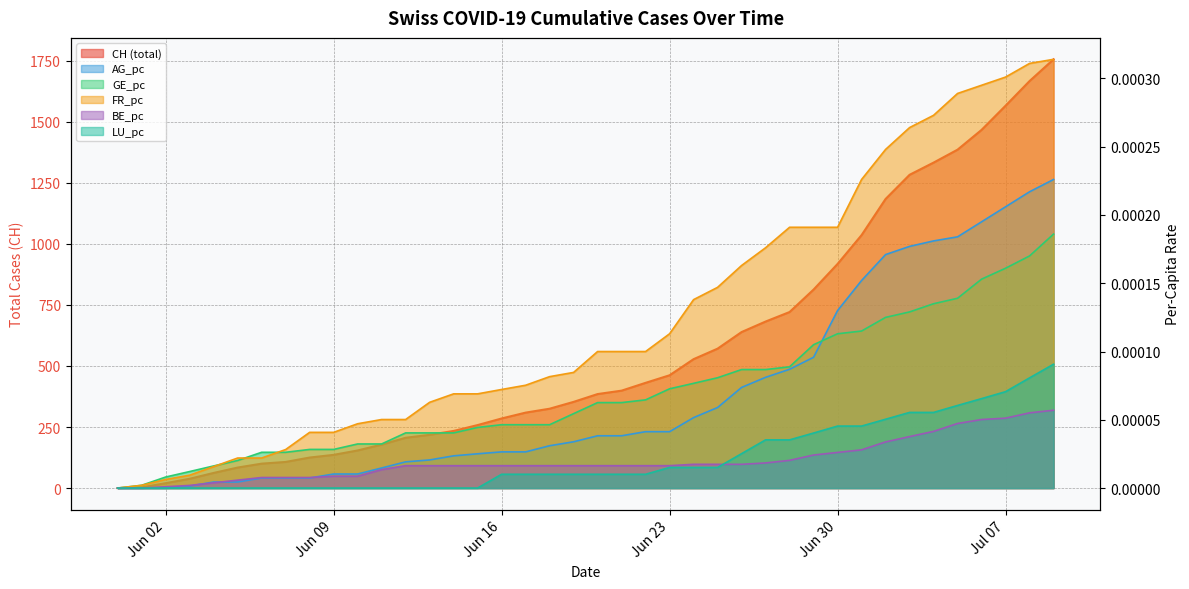

Between which two adjacent categories do GE_pc and FR_pc first intersect?

2020-06-04 and 2020-06-05